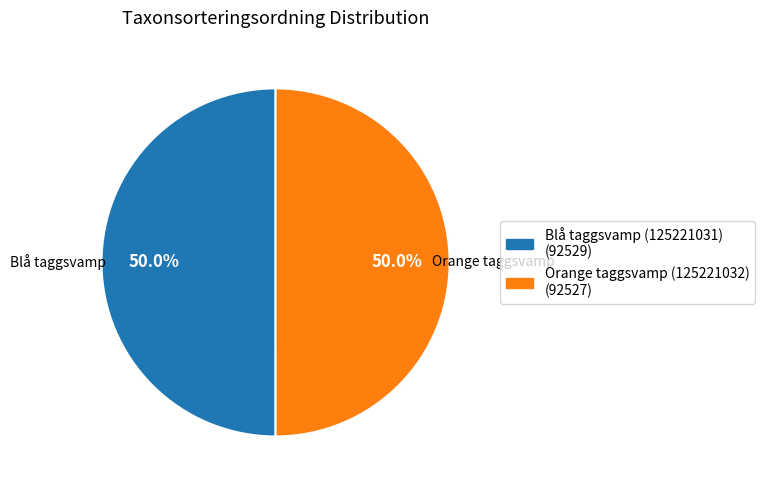

Is it true that Orange taggsvamp (125221032) is 41% of the pie?

False